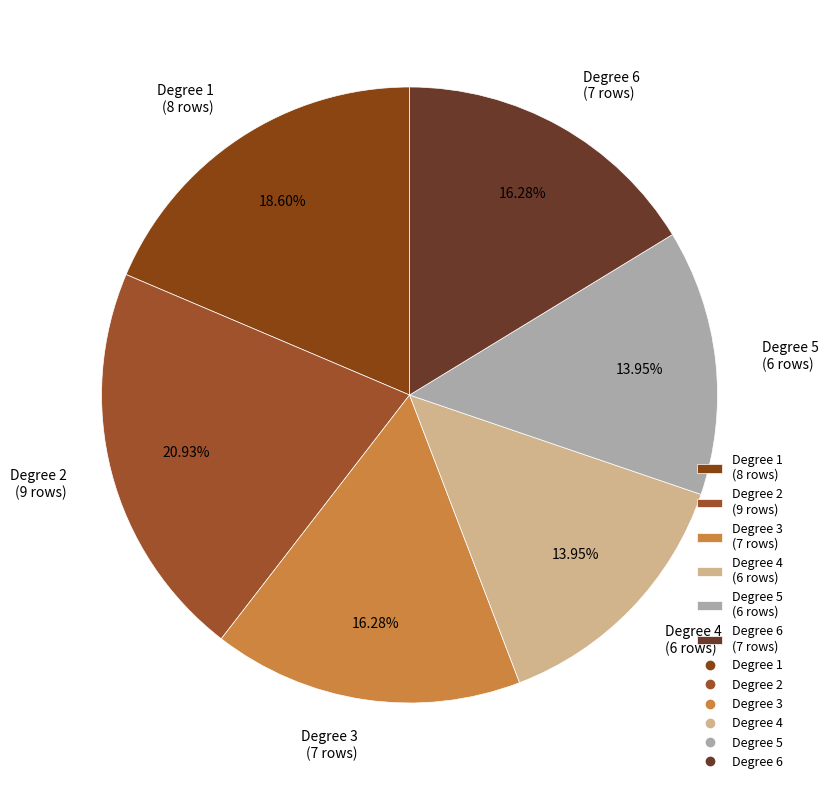

Count the number of slices in the pie.

6